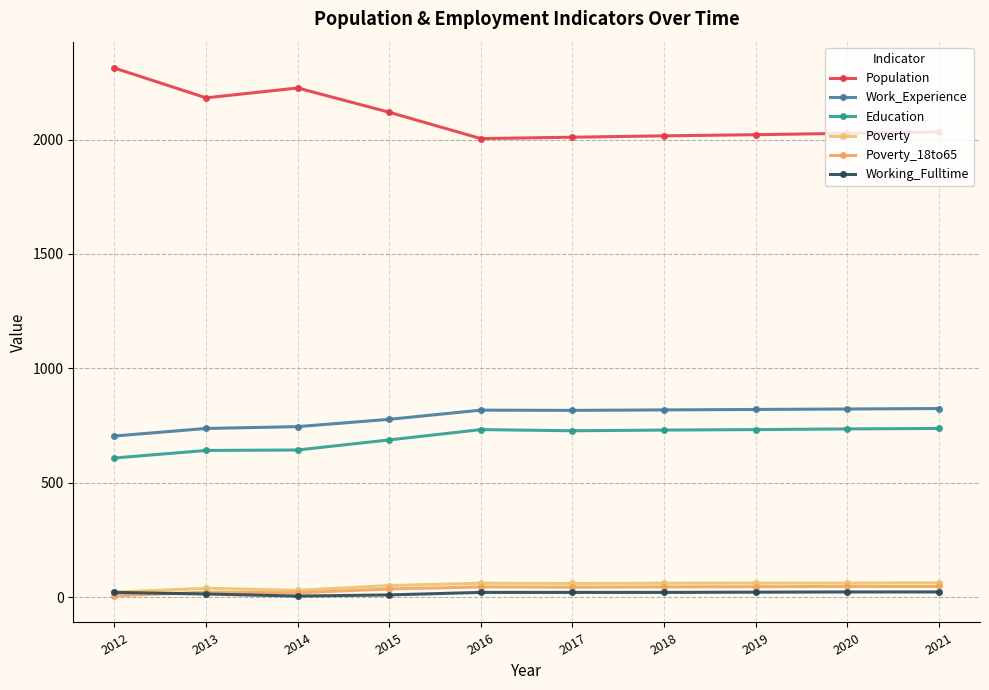

What is the difference between the highest and lowest values at 2016?

1982